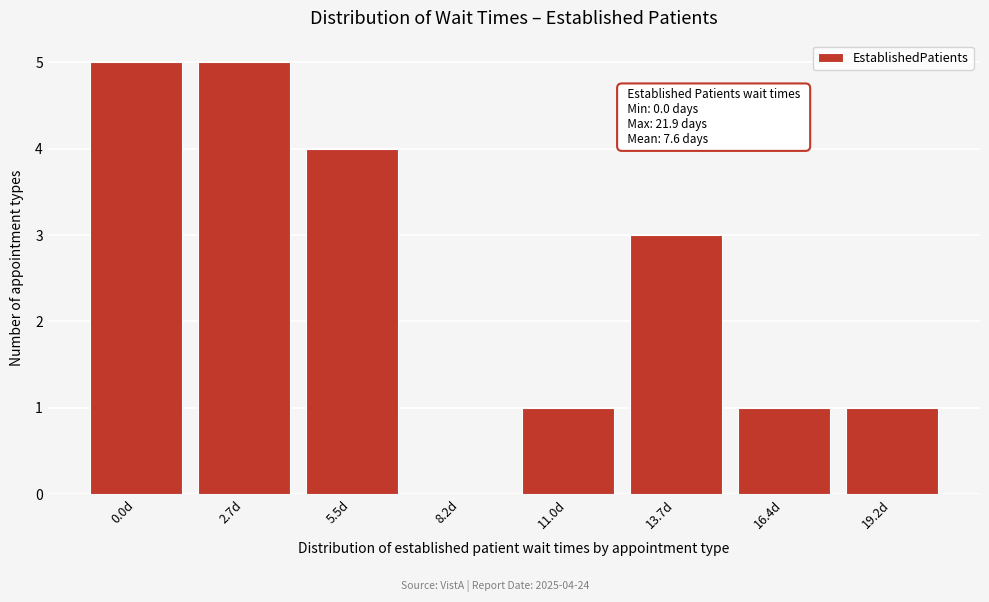

Reading left to right, list all the values displayed in this chart.

0.0d=5	2.7d=5	5.5d=4	8.2d=0	11.0d=1	13.7d=3	16.4d=1	19.2d=1